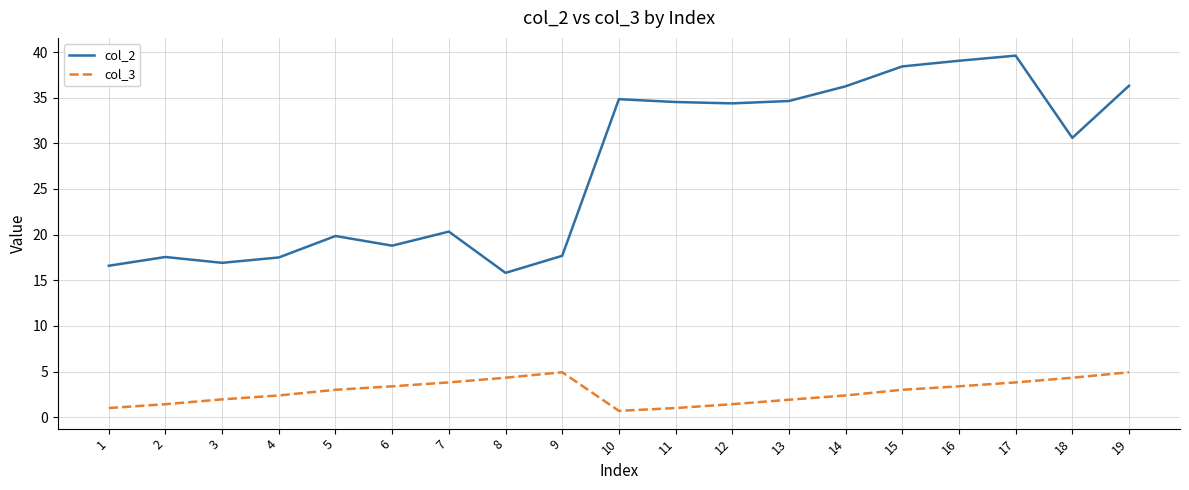

List the series in order of their overall mean, highest first.

col_2, col_3